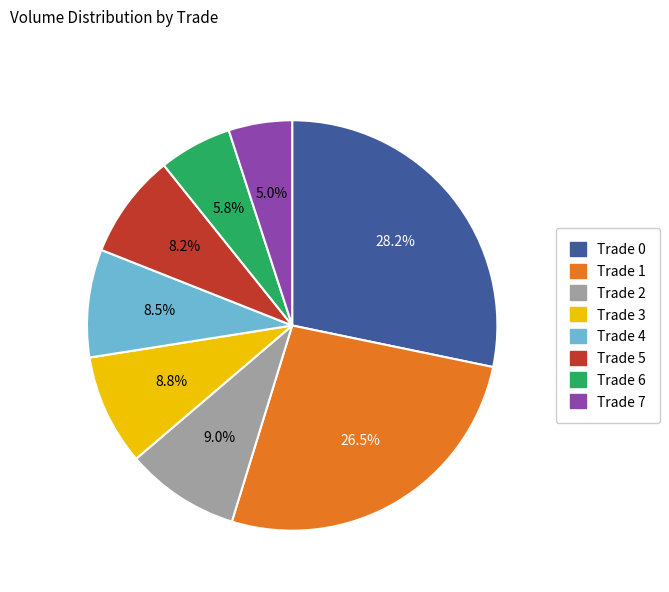

Which has a higher value, Trade 4 or Trade 6?

Trade 4